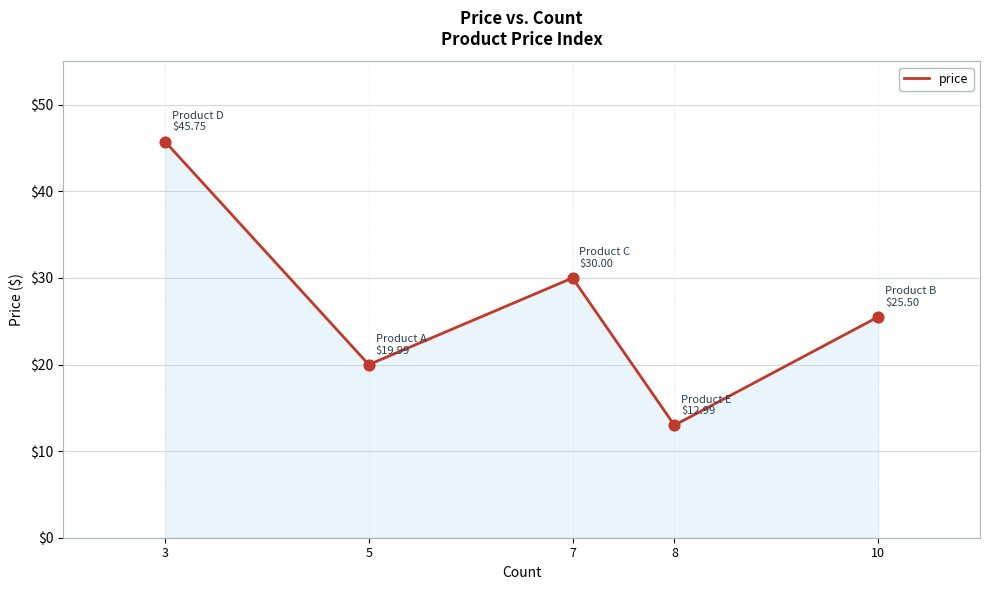

What is the change in value from 8 to 10?

+12.5